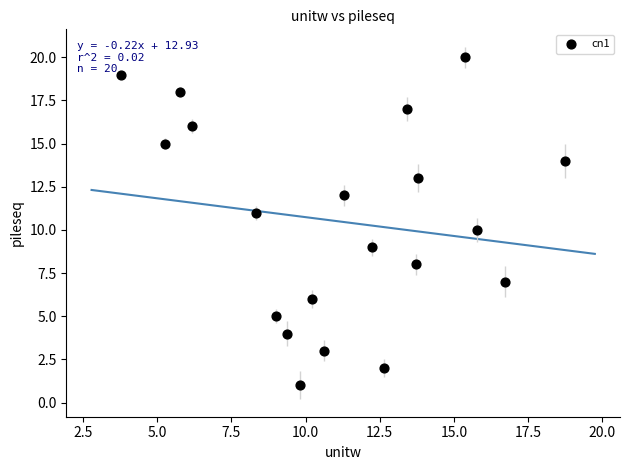

What is the range of Y values (max minus min)?

19